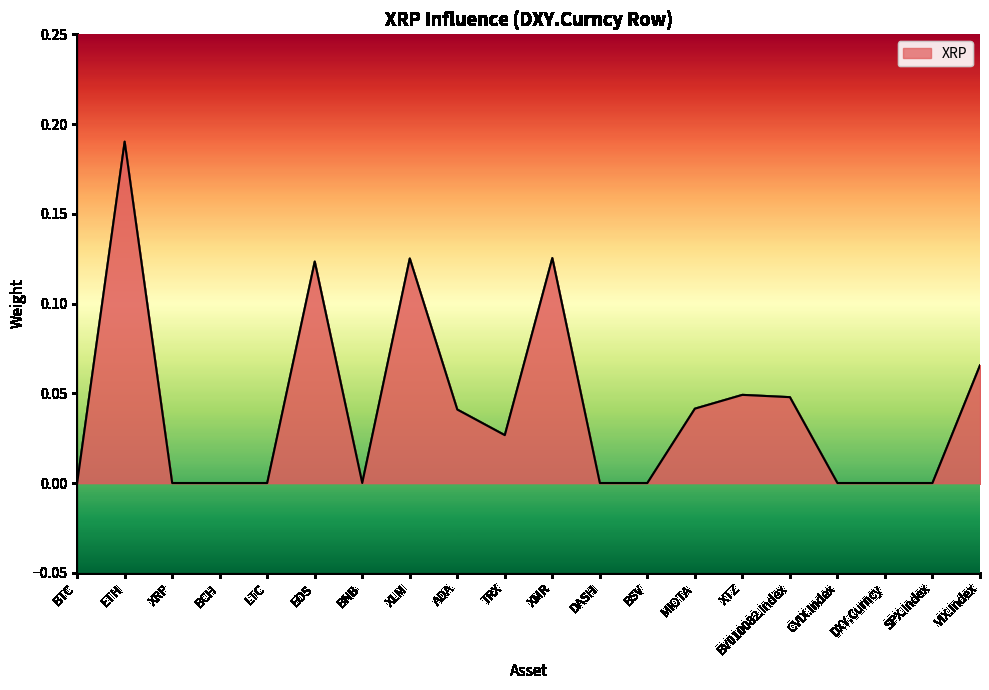

What position from the right is CVIX.Index?

4